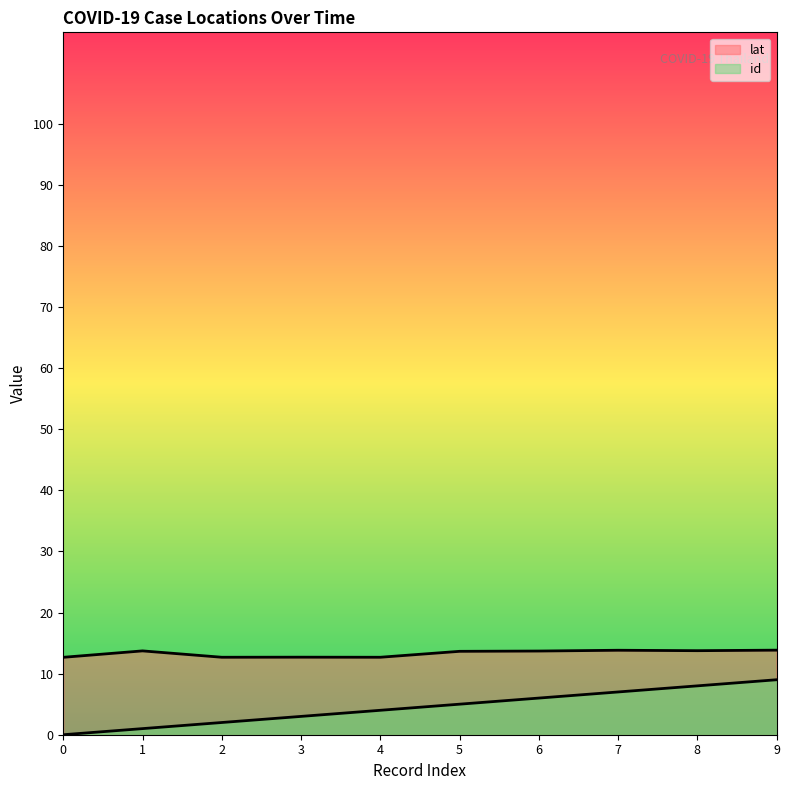

What is the sum of all id values?

45.0